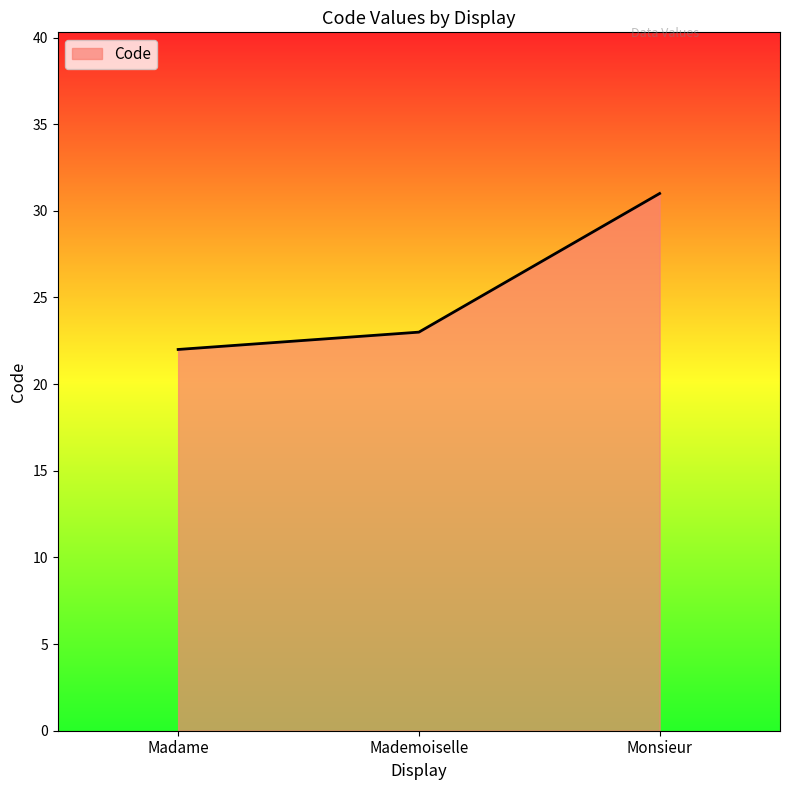

What is the average value?

25